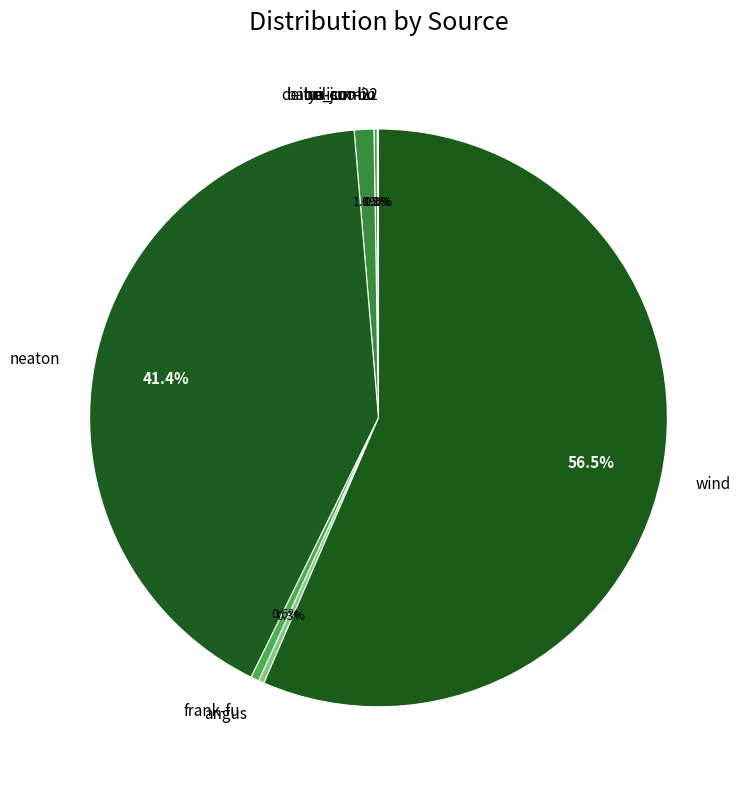

Between deitui_com and frank-fu, which is larger?

deitui_com